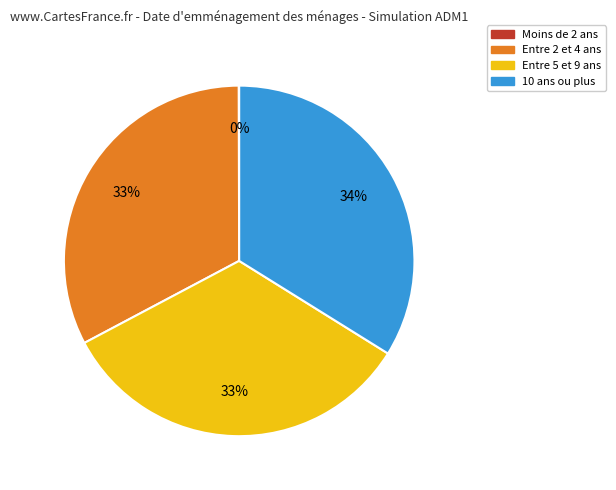

Is there a majority slice in this chart?

No